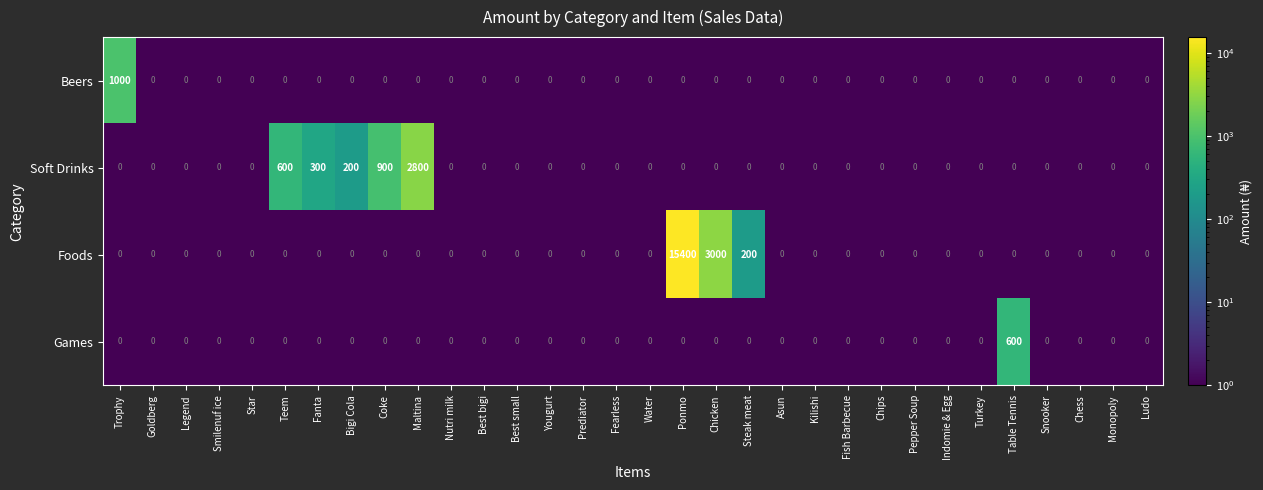

What is the greatest value displayed?

15400